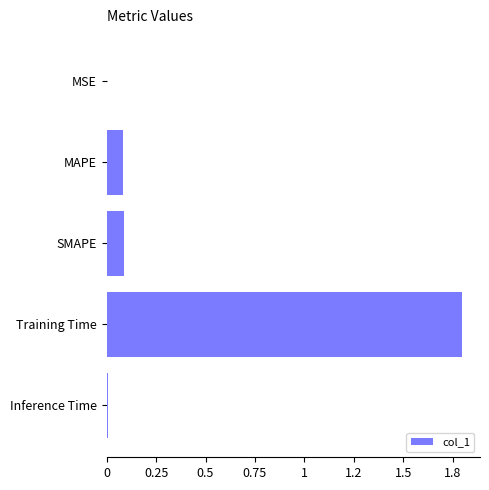

How many distinct data groups are displayed?

1